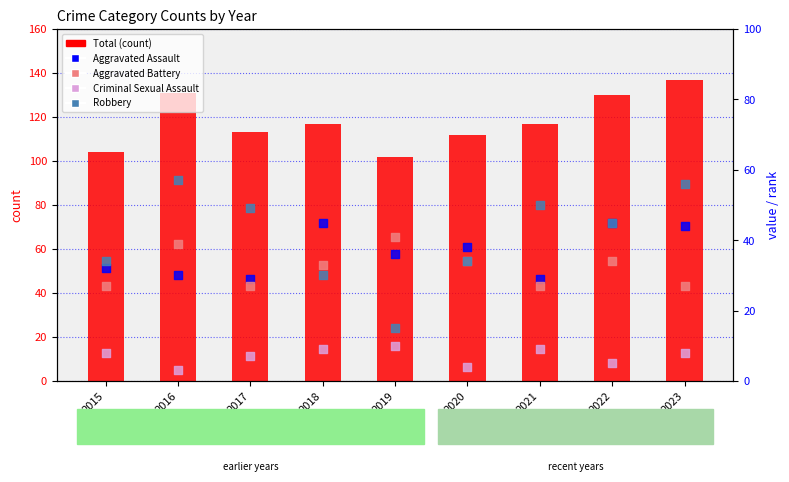

Which series reaches the minimum Y coordinate?

Criminal Sexual Assault